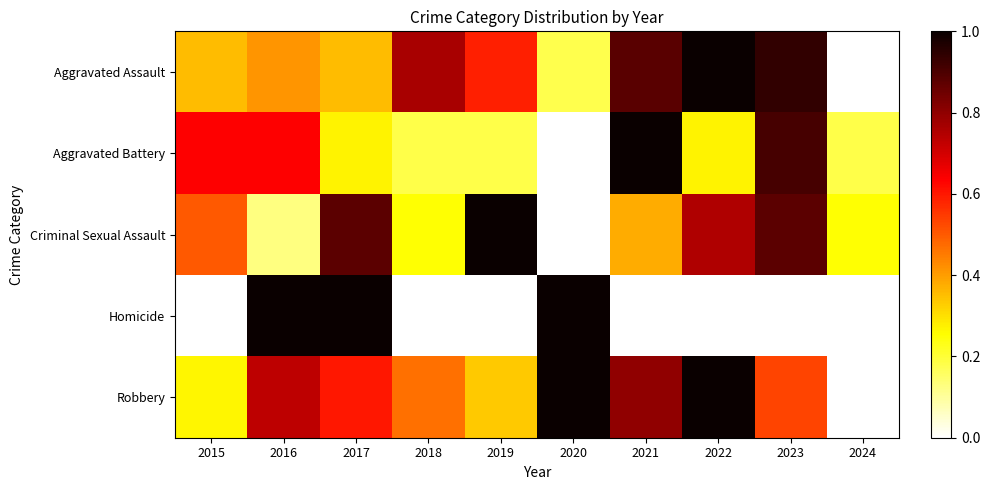

Reading right to left, transcribe all the data shown in this chart.

Aggravated Assault: 2024=0.0	2023=0.9	2022=1.0	2021=0.9	2020=0.2	2019=0.6	2018=0.8	2017=0.4	2016=0.4	2015=0.4
Aggravated Battery: 2024=0.2	2023=0.9	2022=0.3	2021=1.0	2020=0.0	2019=0.2	2018=0.2	2017=0.3	2016=0.6	2015=0.6
Criminal Sexual Assault: 2024=0.2	2023=0.9	2022=0.8	2021=0.4	2020=0.0	2019=1.0	2018=0.2	2017=0.9	2016=0.1	2015=0.5
Homicide: 2024=0.0	2023=0.0	2022=0.0	2021=0.0	2020=1.0	2019=0.0	2018=0.0	2017=1.0	2016=1.0	2015=0.0
Robbery: 2024=0.0	2023=0.5	2022=1.0	2021=0.8	2020=1.0	2019=0.3	2018=0.5	2017=0.6	2016=0.7	2015=0.3